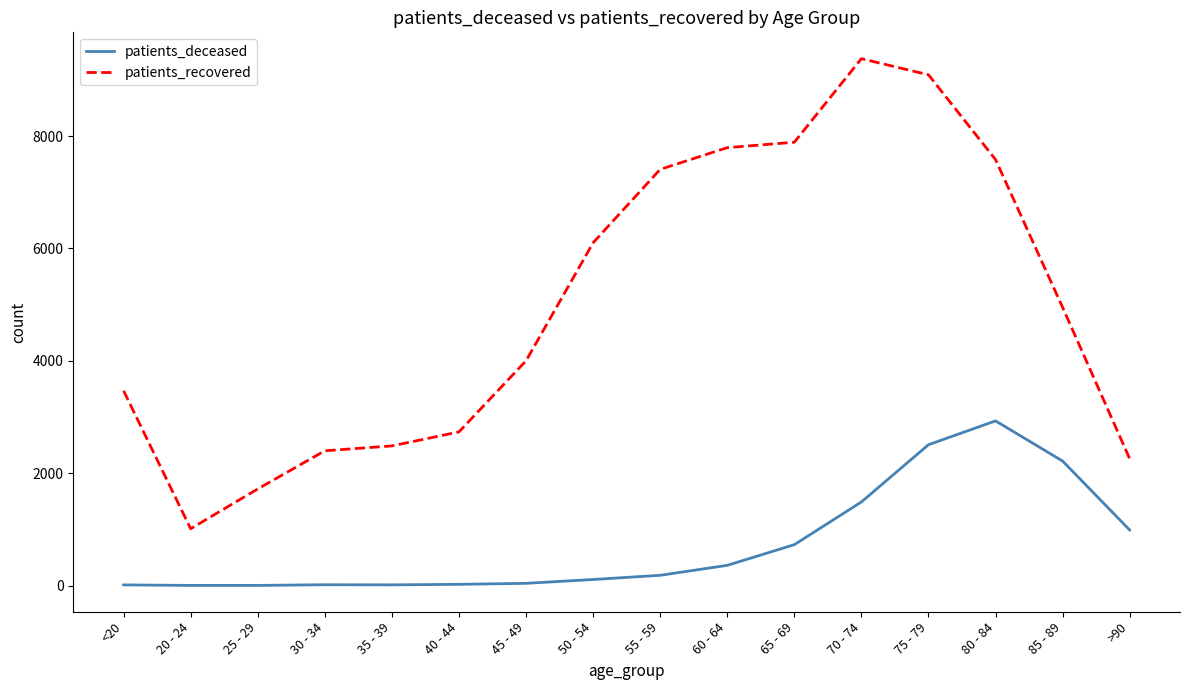

What is the difference between the maximum and minimum values in the patients_deceased series?

2928